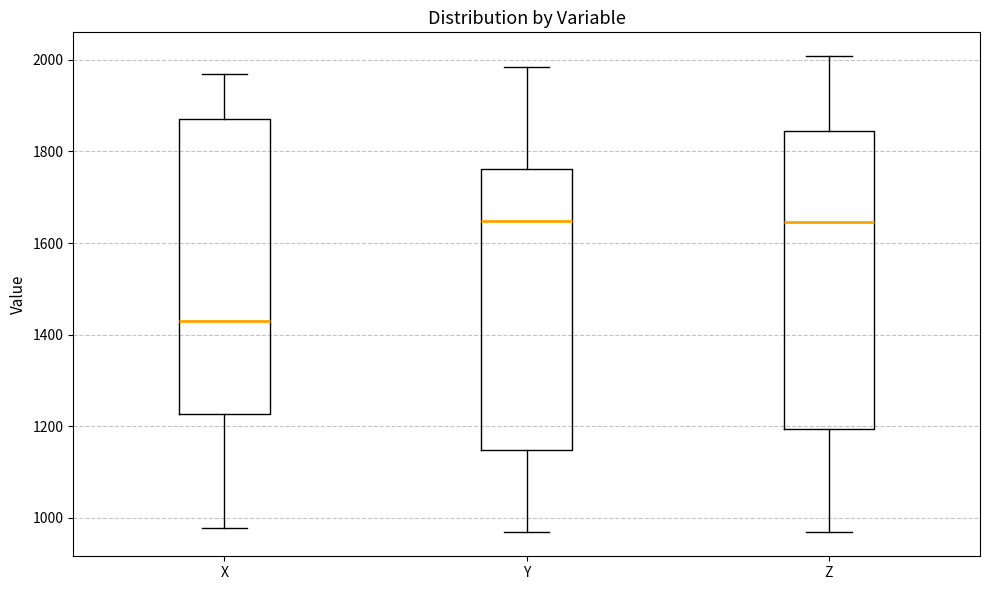

Reading left to right, read every box against the y-axis: the position of its median line, the range the box covers, and the ends of its whiskers. The values are not printed on the chart, so give them approximately, as read against the axis.

X: median 1420, box 1220 to 1880, whiskers 980 to 1960
Y: median 1640, box 1140 to 1760, whiskers 960 to 1980
Z: median 1640, box 1200 to 1840, whiskers 960 to 2000